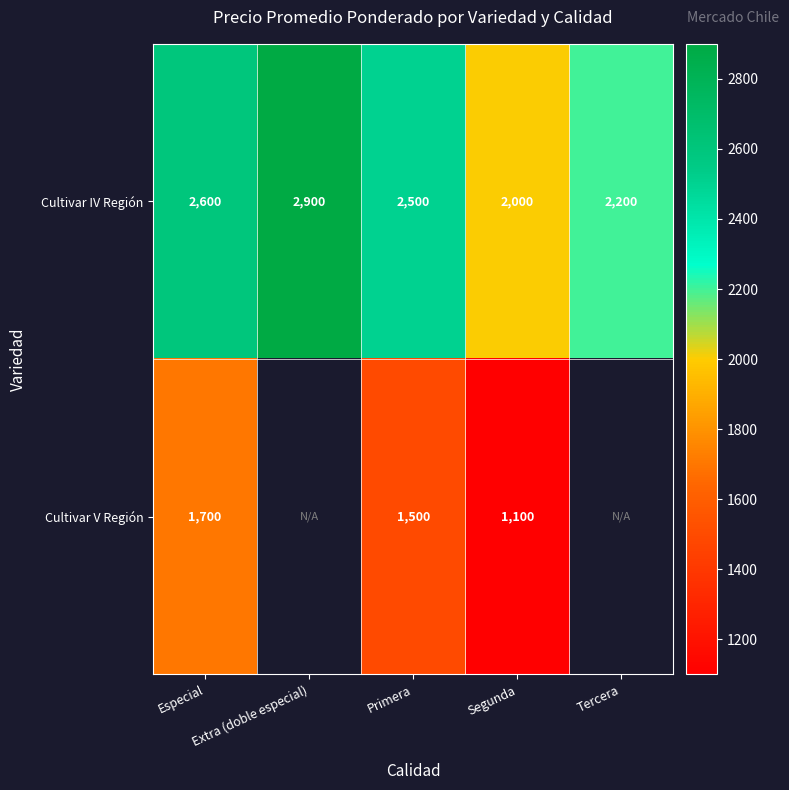

What is the average value of the Cultivar IV Región series?

2440